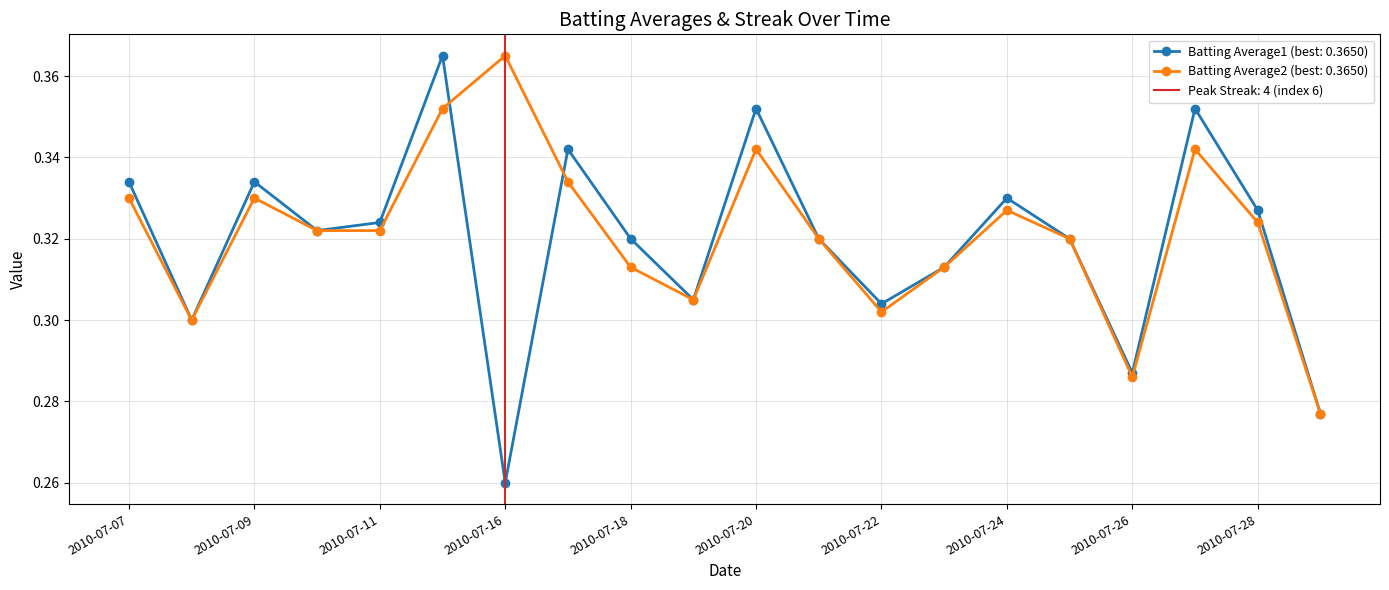

What are all the series names shown in the legend?

Batting Average1, Batting Average2